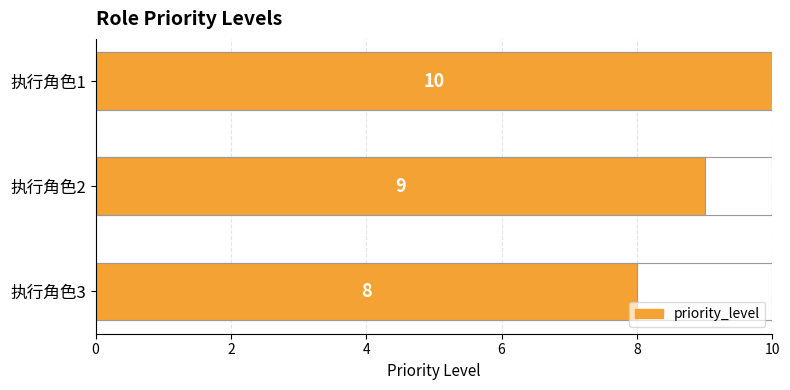

What is the change in value from 执行角色2 to 执行角色3?

-1